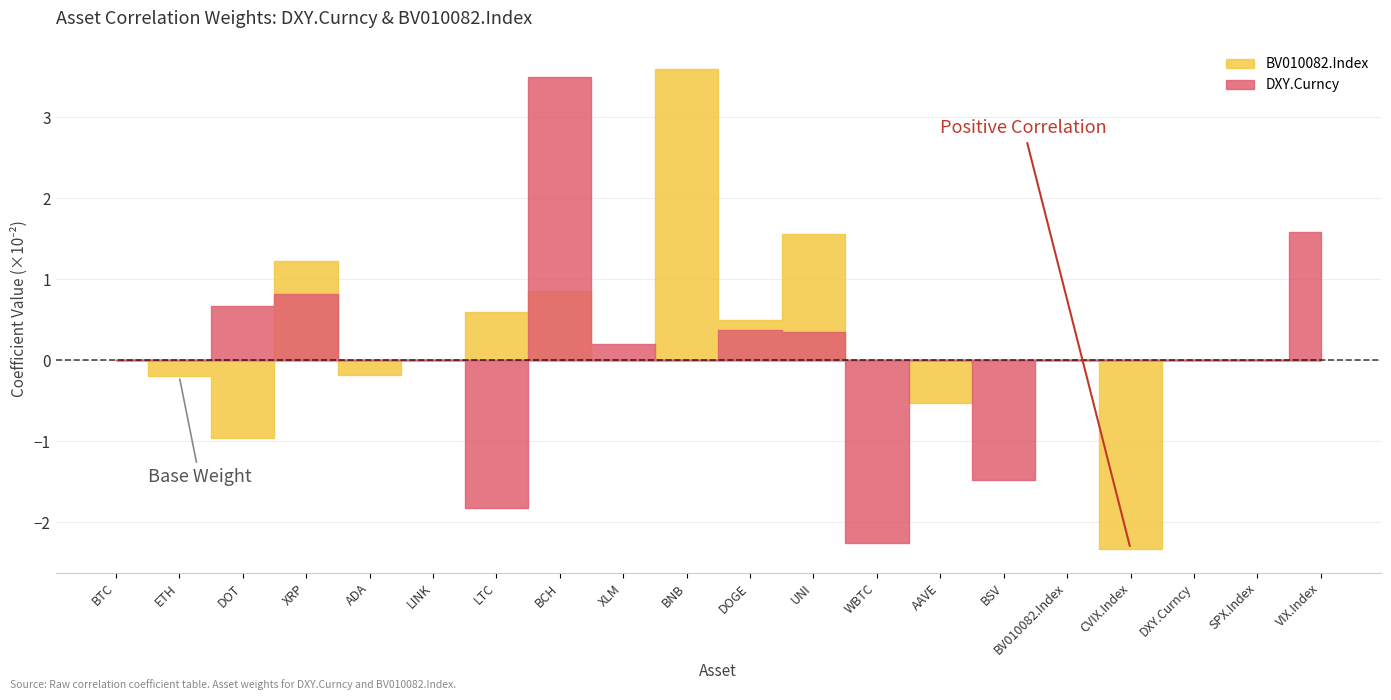

How many lines are shown in the chart?

2